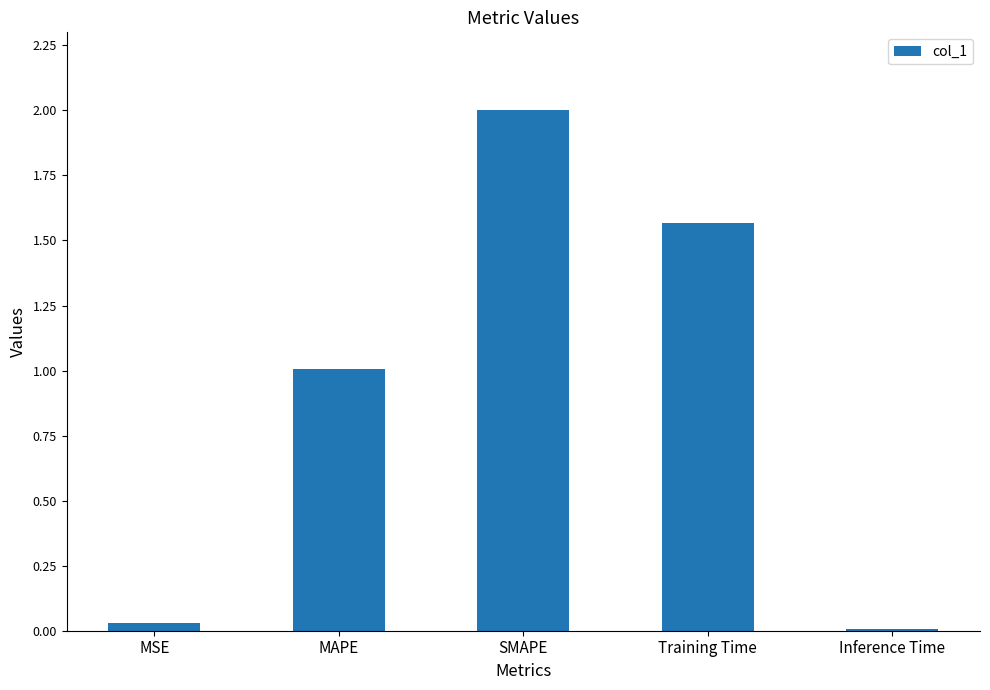

Rank the categories by value from highest to lowest.

SMAPE, Training Time, MAPE, MSE, Inference Time